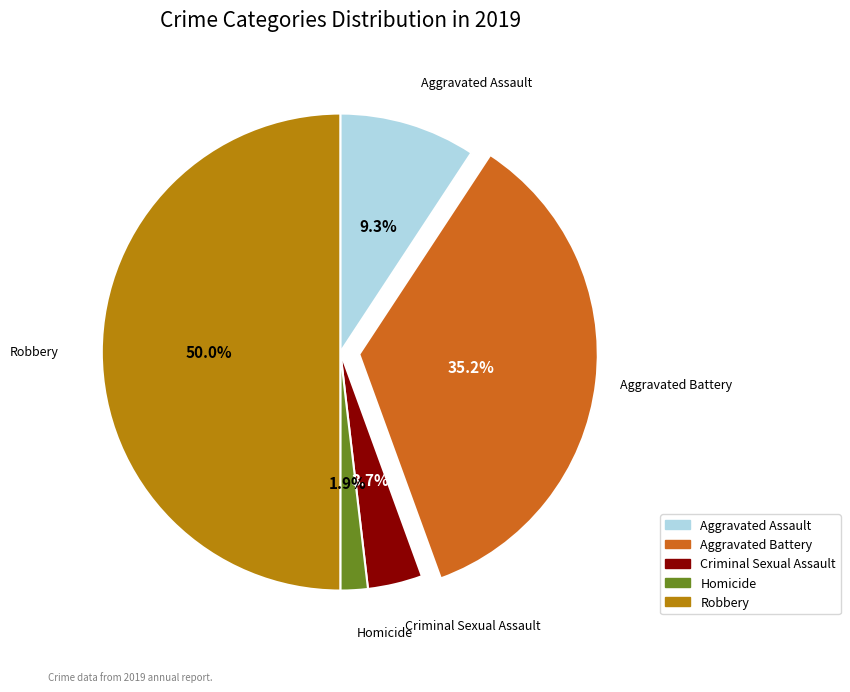

To the nearest percent, what is the combined percentage of Robbery and Aggravated Battery?

85%